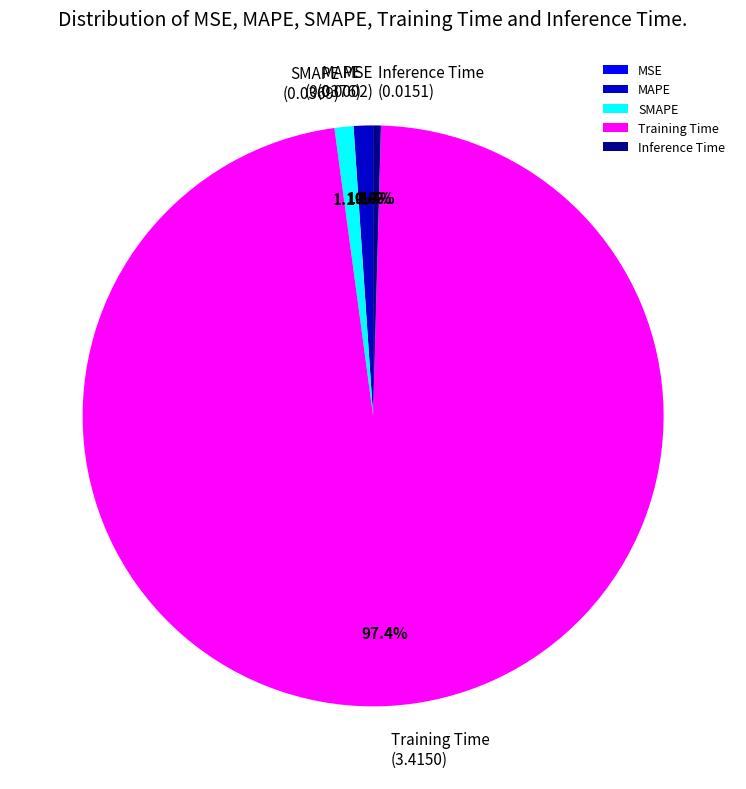

To the nearest percent, what is the average slice percentage?

20%